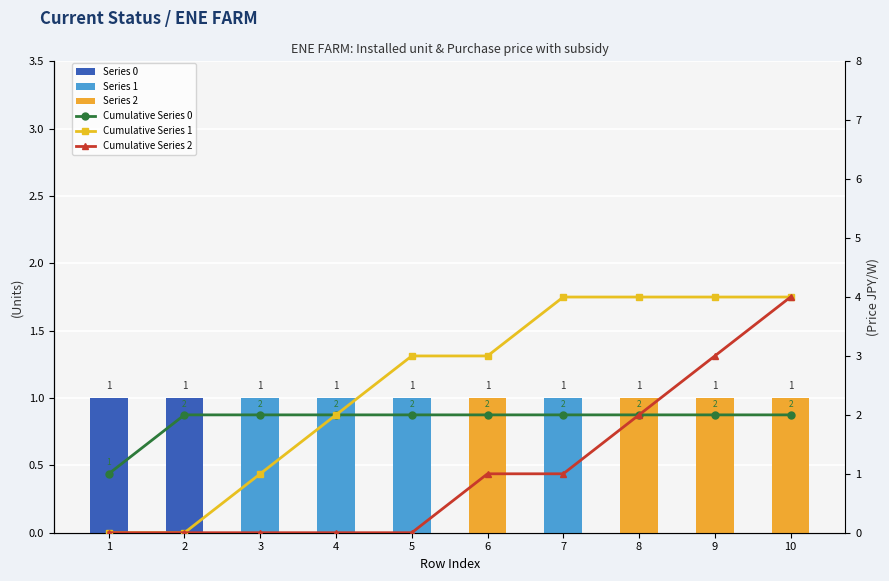

At which category is the sum across all series the highest?

10